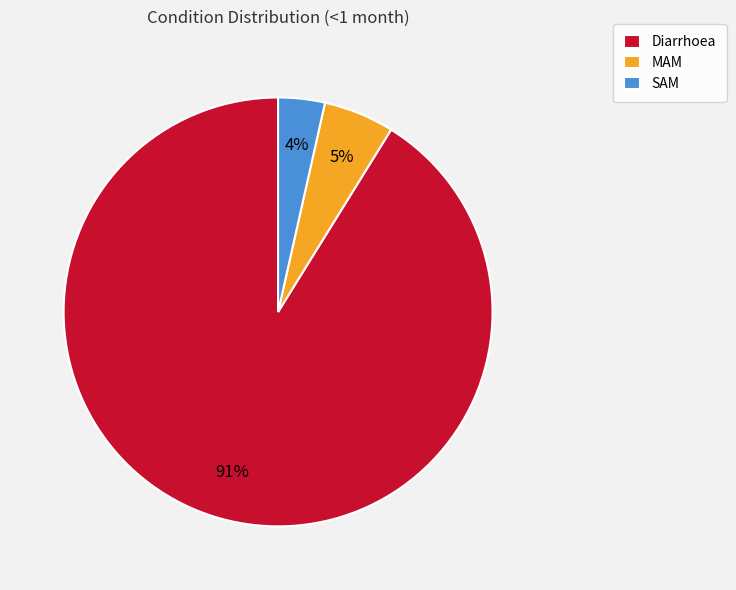

Do MAM and SAM together represent more than half of the pie?

No